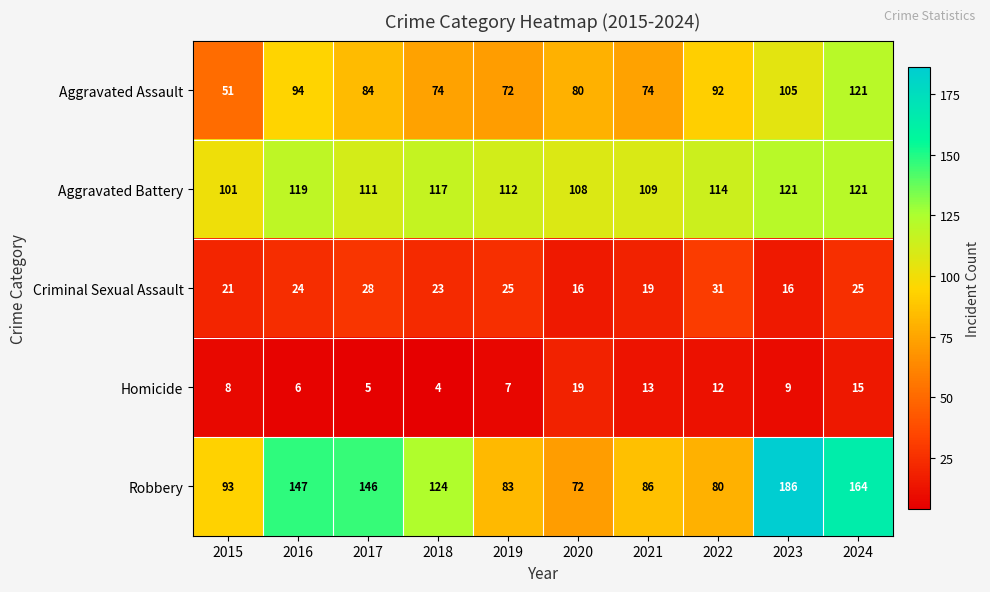

At 2022, list the series in order from smallest to largest.

Homicide, Criminal Sexual Assault, Robbery, Aggravated Assault, Aggravated Battery